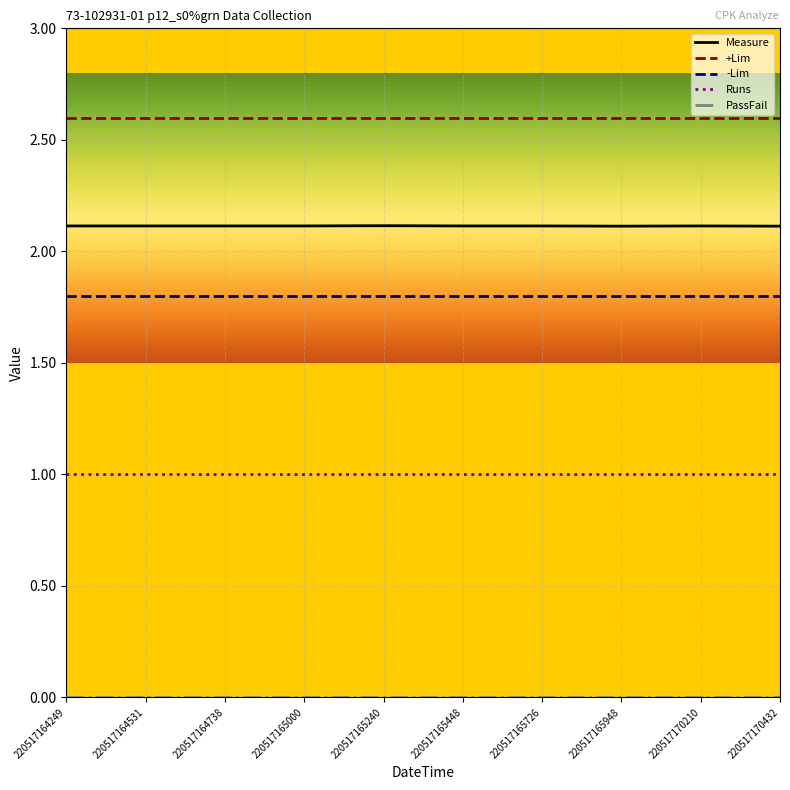

What is the maximum value for -Lim?

1.8